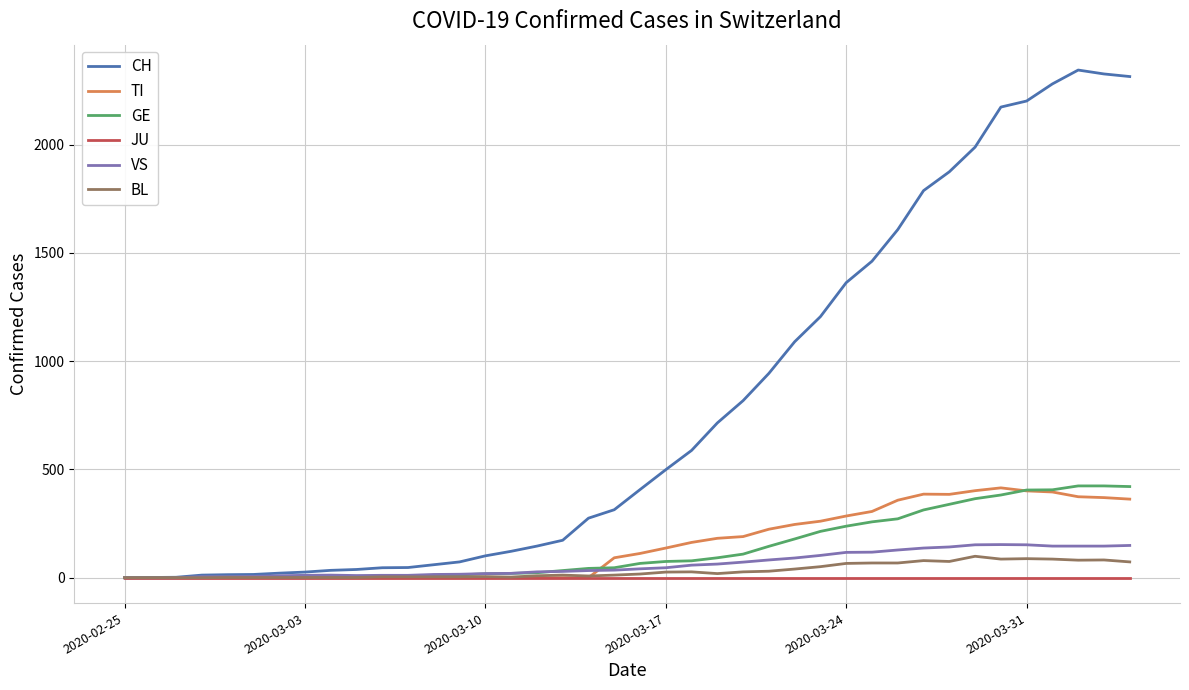

What is the maximum value shown in the chart?

2345